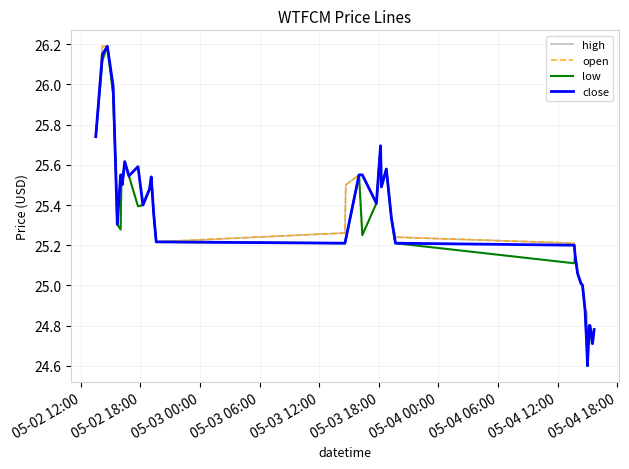

What is the difference between the second highest and second lowest values in the low series?

1.4